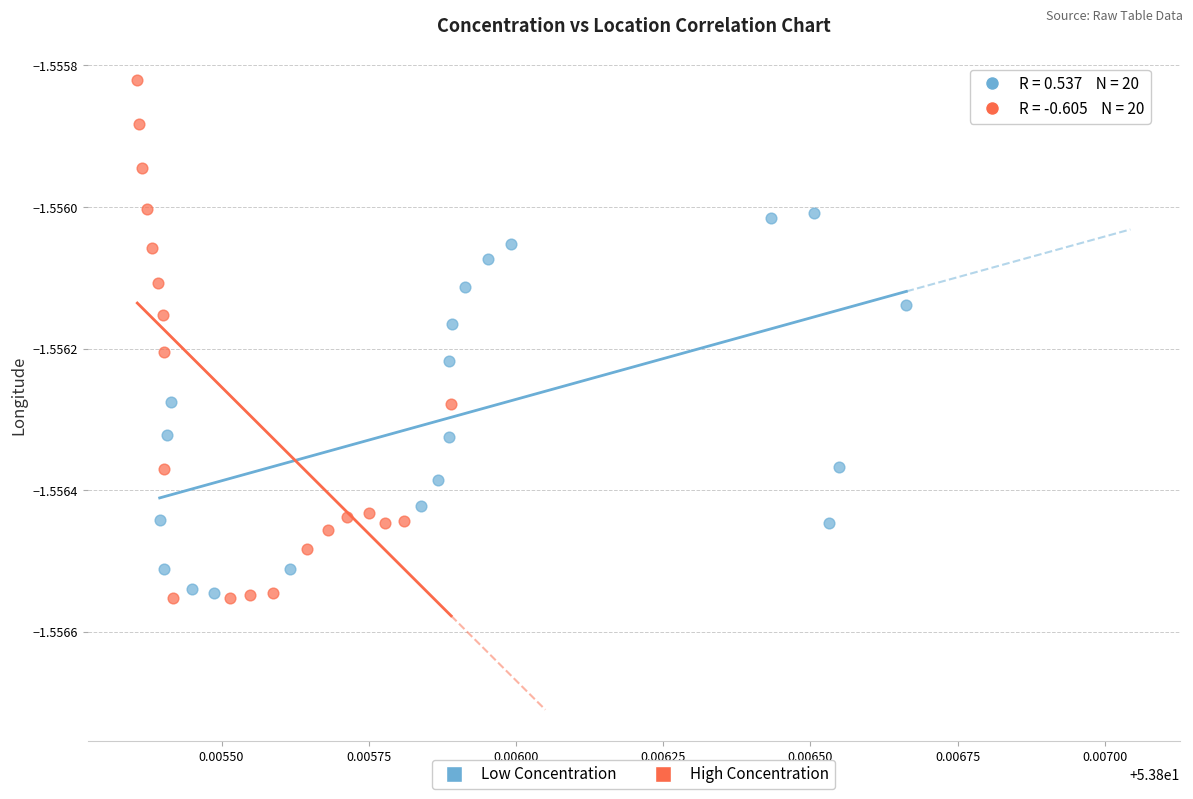

Which series contains the lowest Y value?

High Concentration